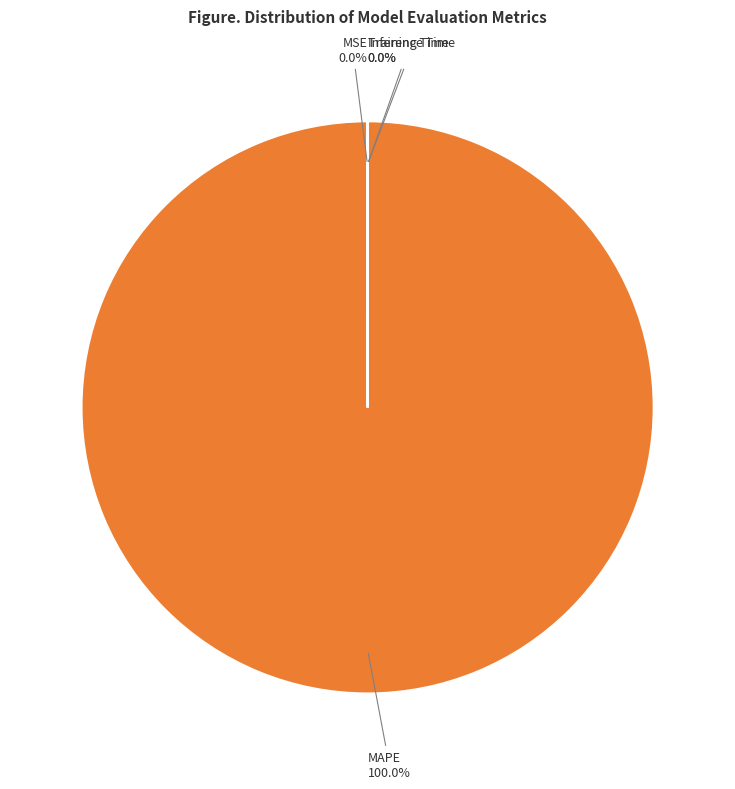

Does any single category account for the majority?

Yes